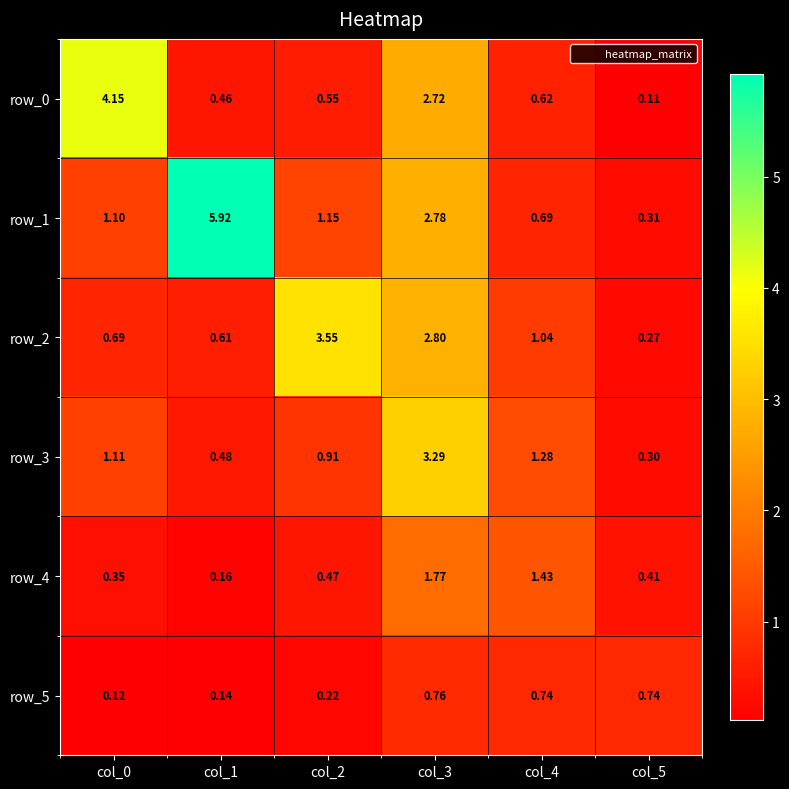

Which label corresponds to the smallest value in the chart?

col_5